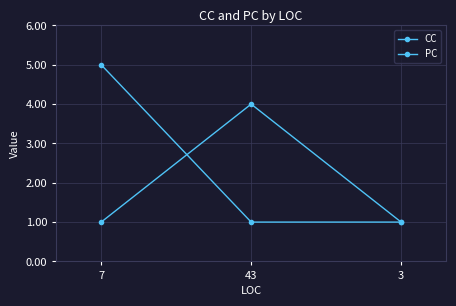

What is the highest value of the PC series?

5